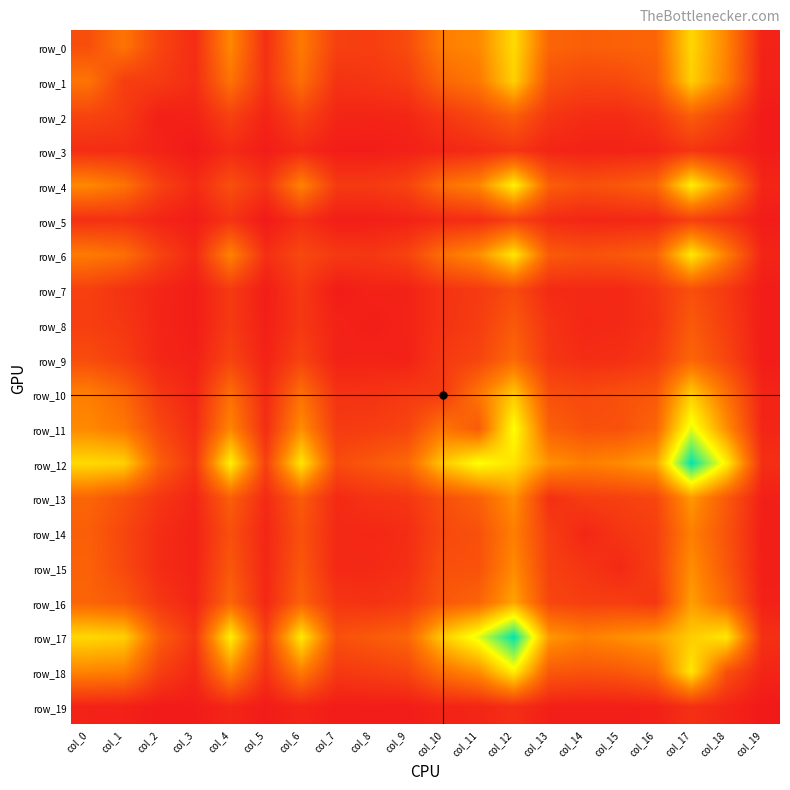

What value does the row_10 series have at col_10?

167